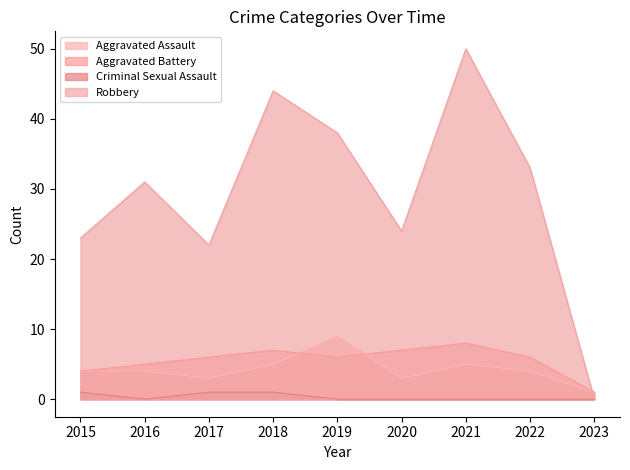

Where does the Aggravated Assault series first go above 4?

2018